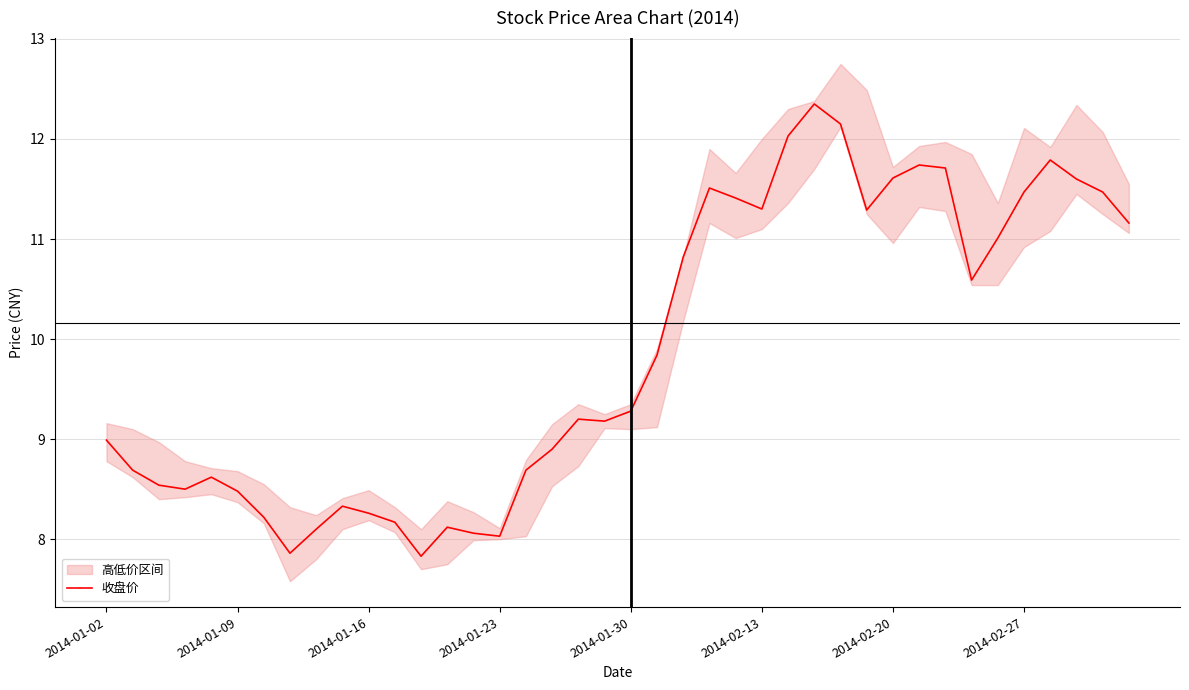

The 收盘价 series shows 11.3 at 2014-02-13. True or false?

True